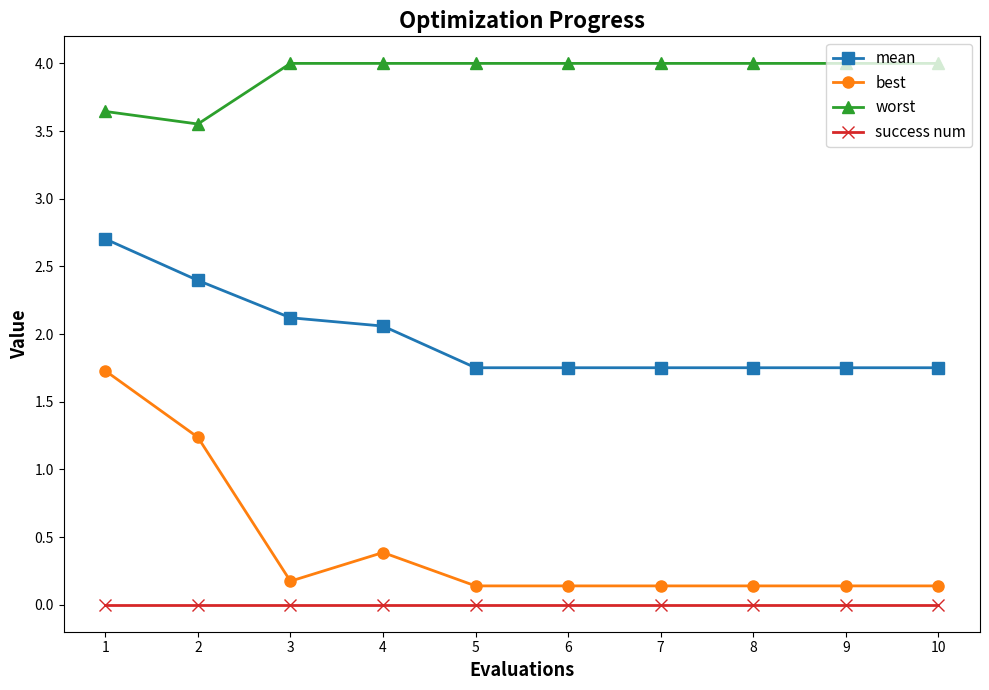

Which series has the largest range (max minus min)?

best